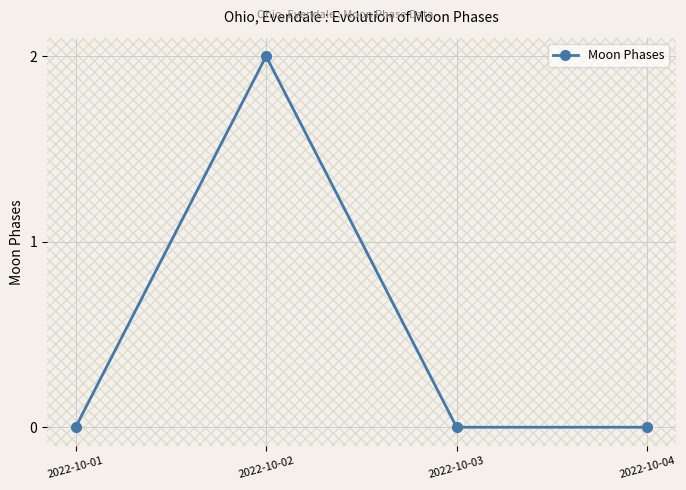

Is it true that the value at 2022-10-01 is -1?

False